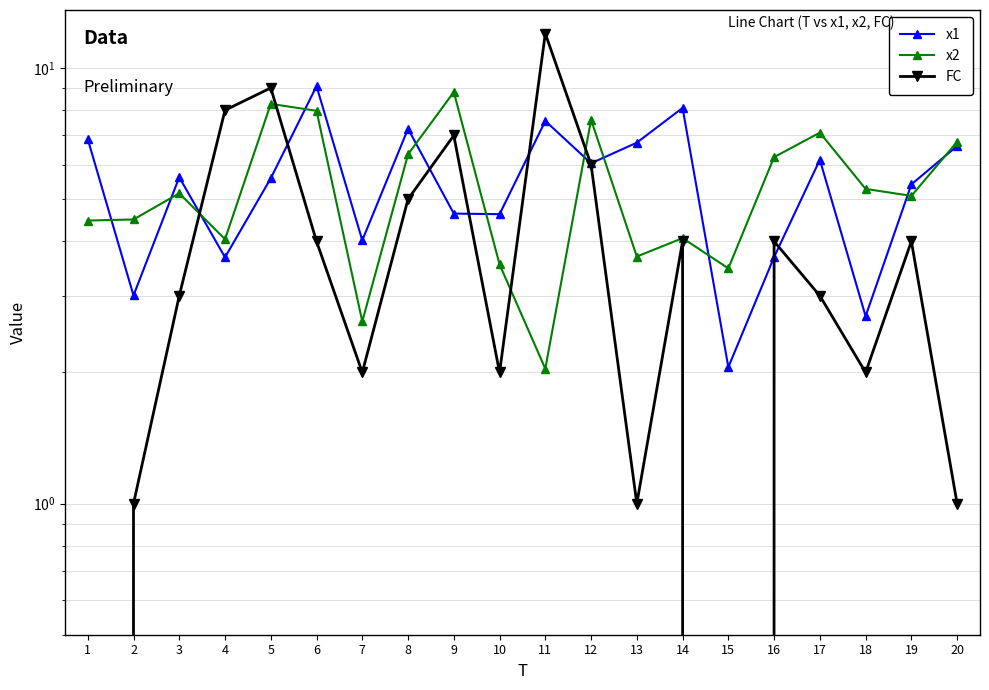

Which series ends up on top after the final intersection of x2 and FC?

x2